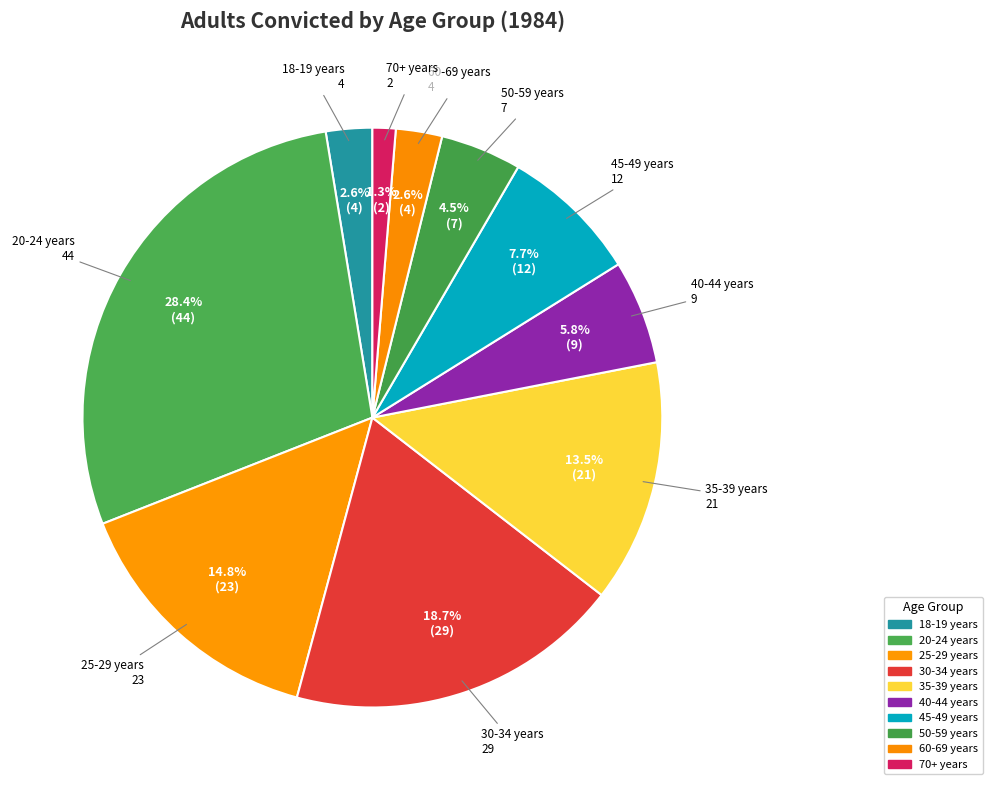

Does 35-39 years represent more than half of the total?

No